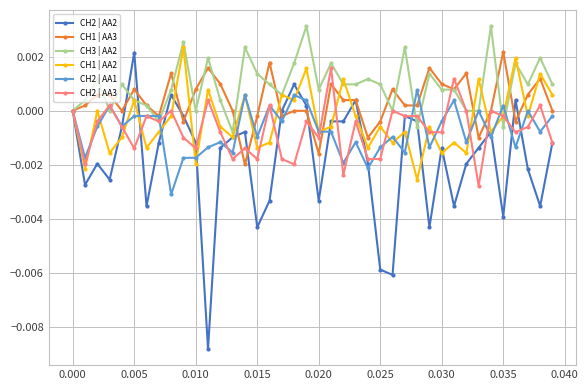

True or false: CH1 | AA3 has more than 2 points higher than both neighbors.

True